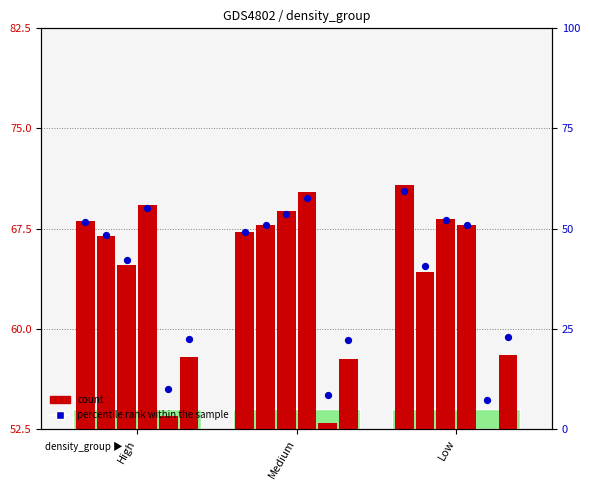

What is the change in value from High to Low?

+7.7